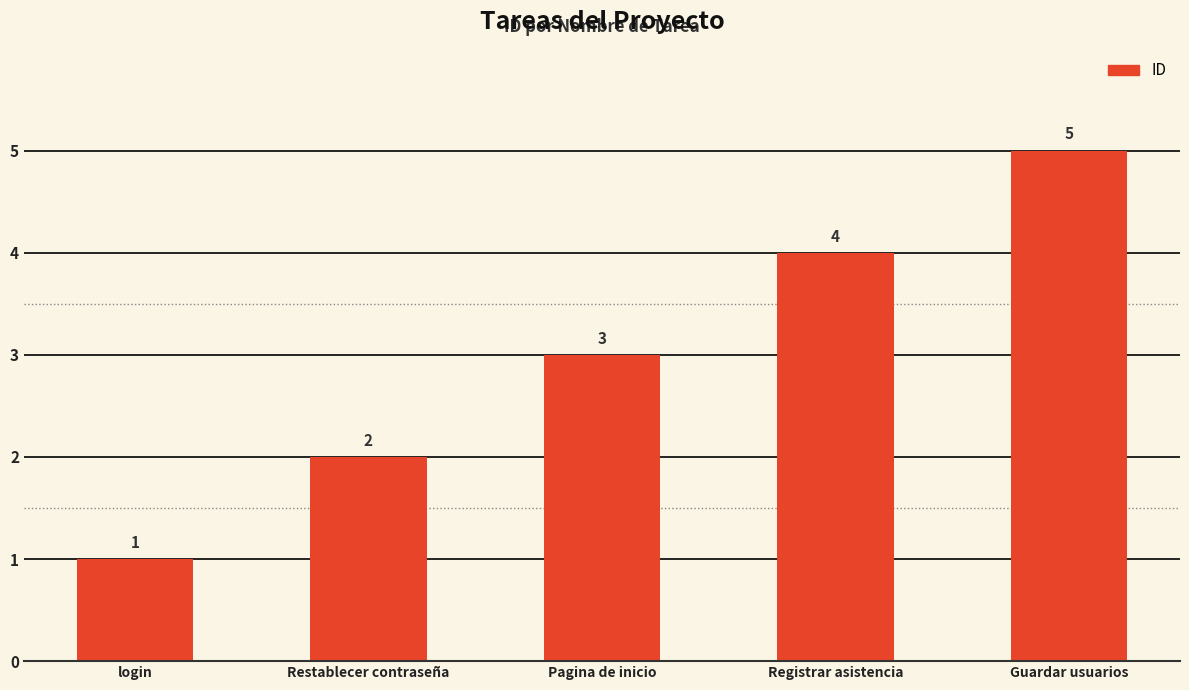

List the labels in order of value, smallest first.

login, Restablecer contraseña, Pagina de inicio, Registrar asistencia, Guardar usuarios